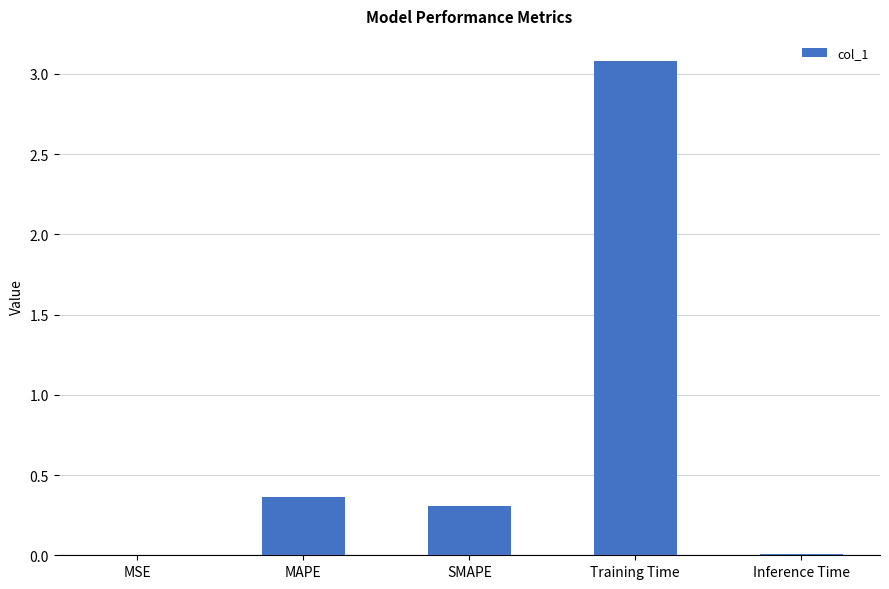

What is the greatest value displayed?

3.1